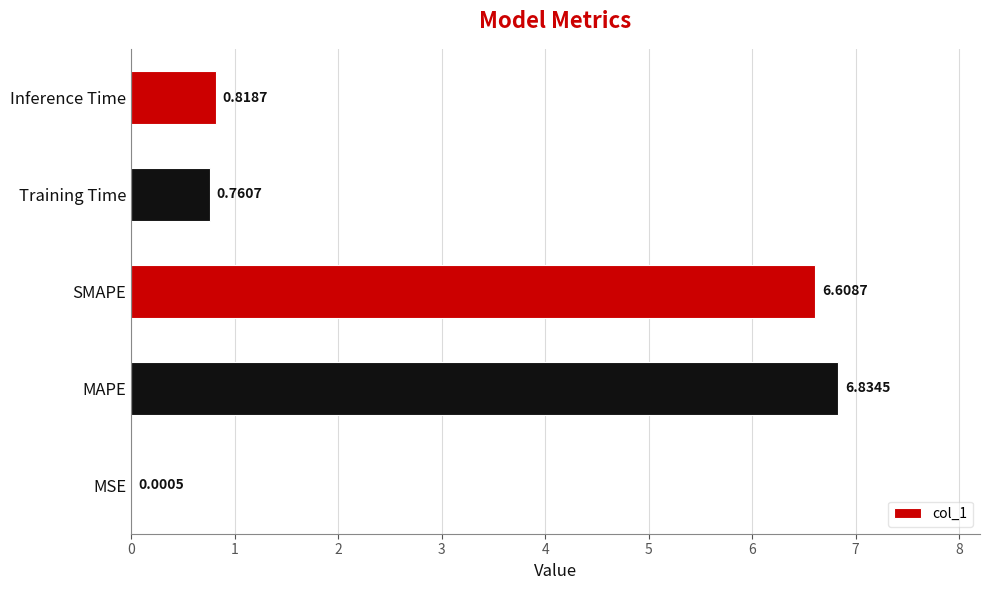

At which label is the value closest to 3?

Inference Time